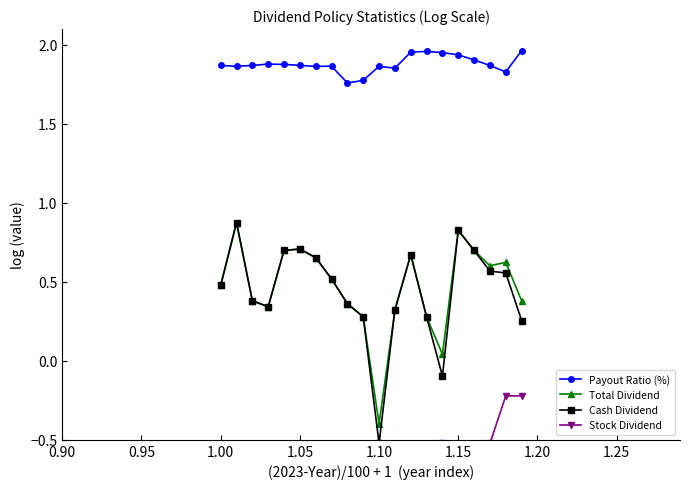

Does the chart have visible grid lines?

No